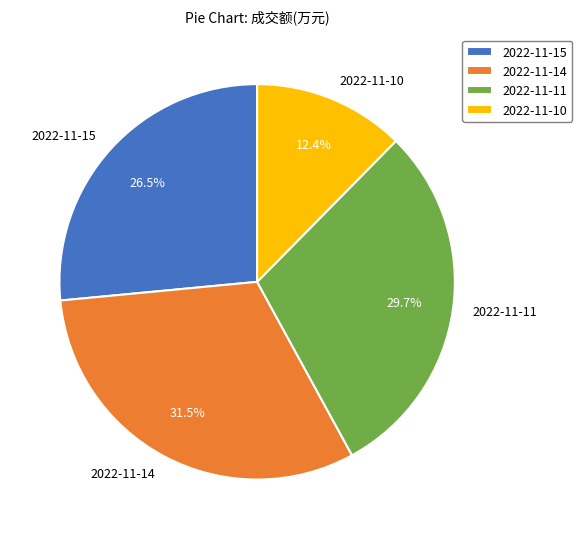

Which slice is the smallest?

2022-11-10